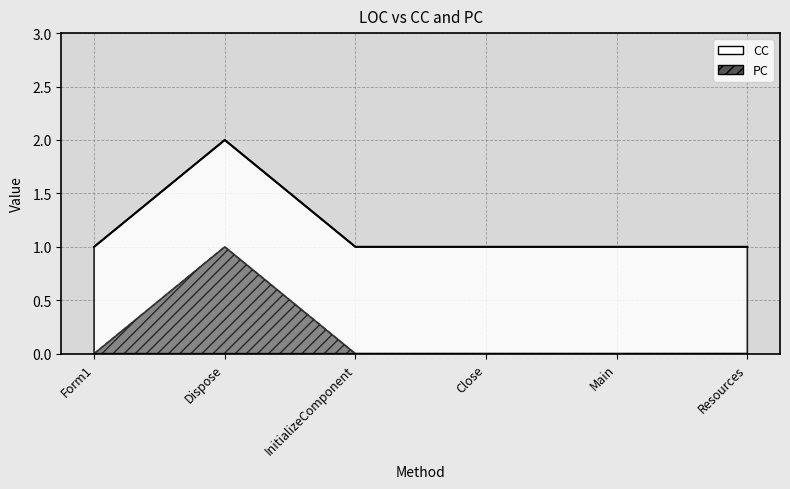

What is the highest value of the CC series?

2